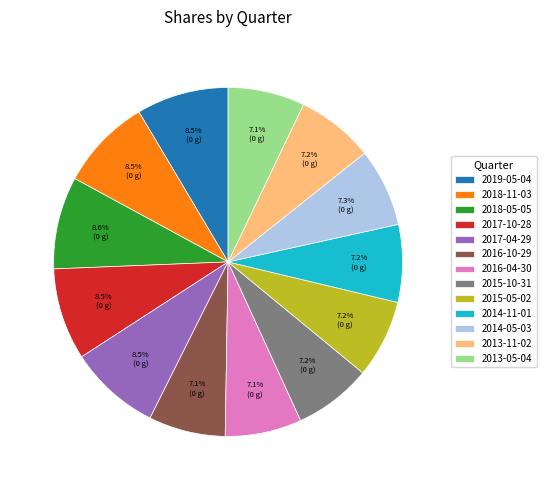

What portion of the pie excludes 2018-05-05?

91.4%